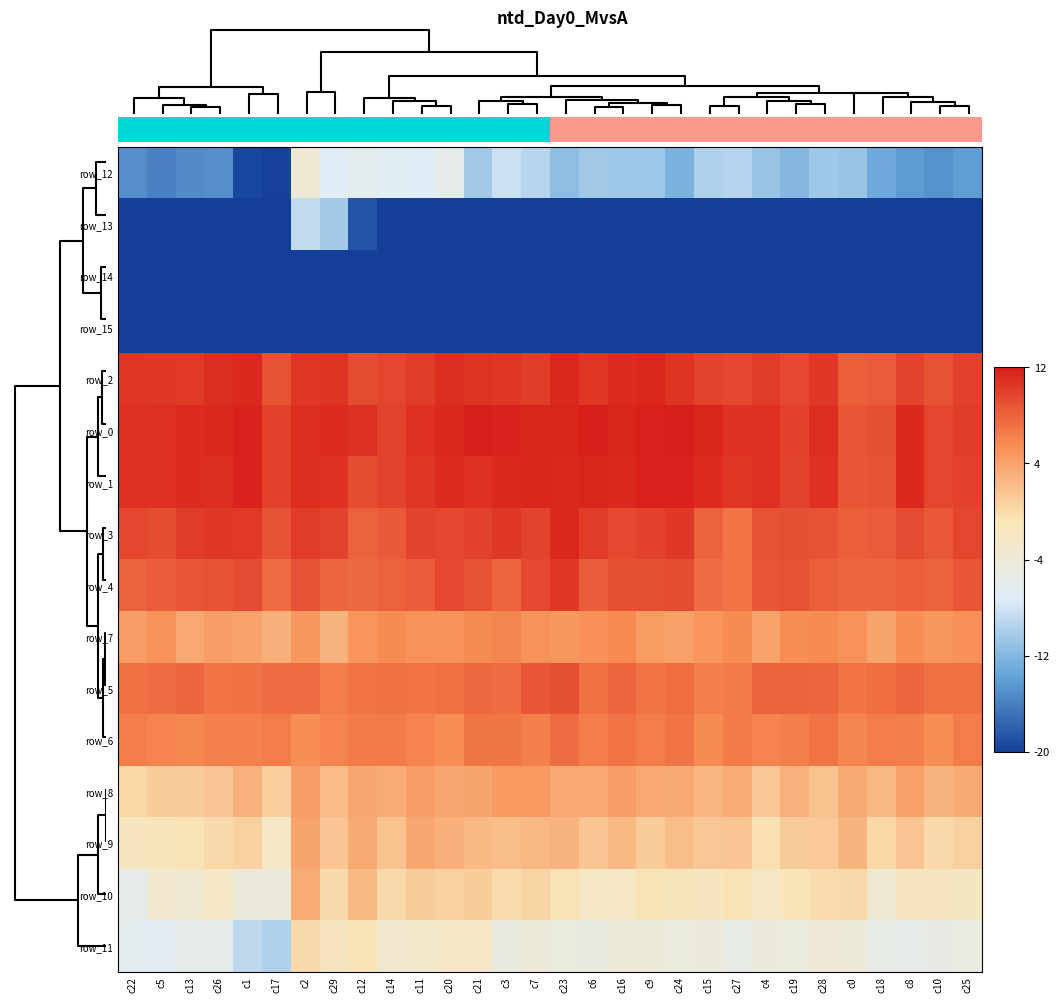

At which label does row_10 reach its minimum?

c22